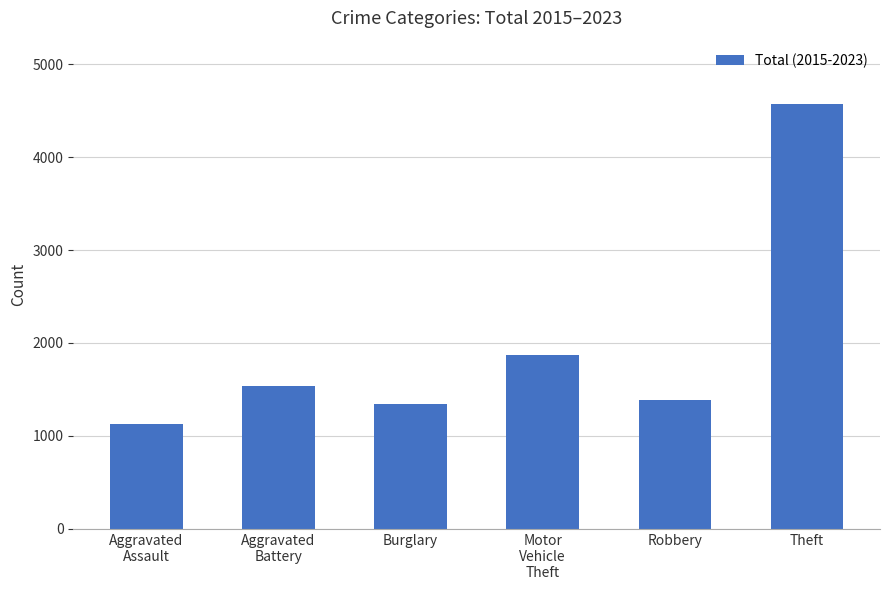

At which category does the chart reach its minimum across all series?

Aggravated
Assault